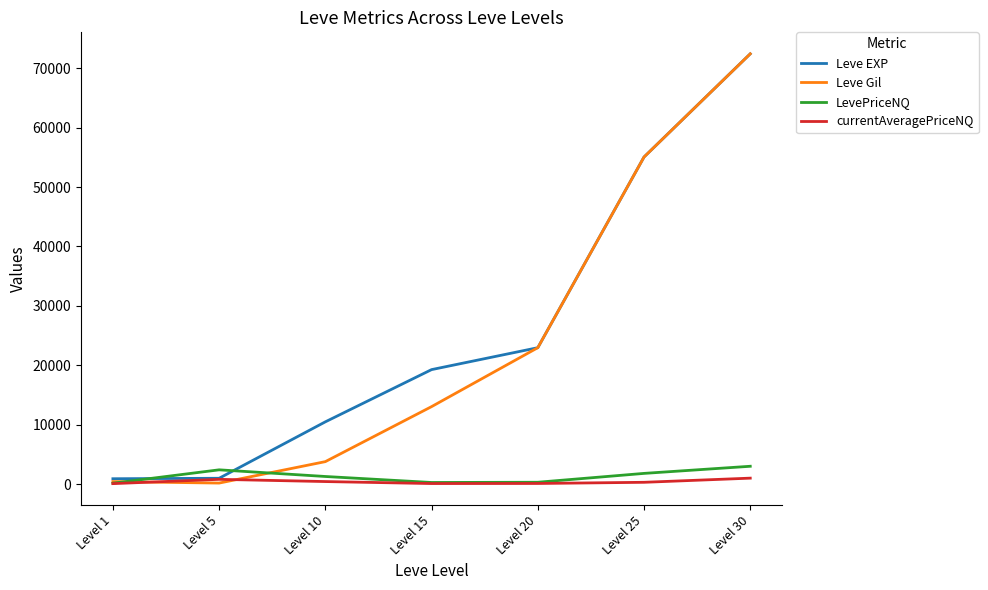

Which series has the largest range (max minus min)?

Leve Gil